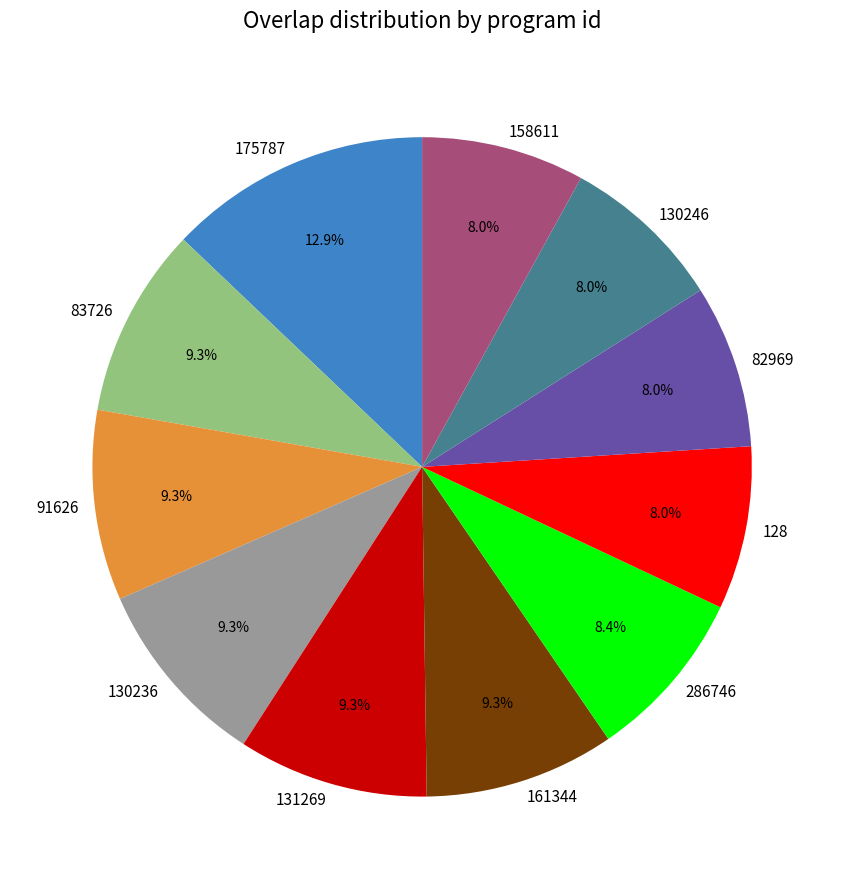

Which slice is the largest?

175787